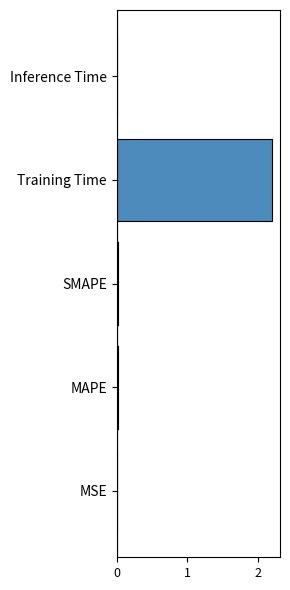

What is the sum of all values?

2.2